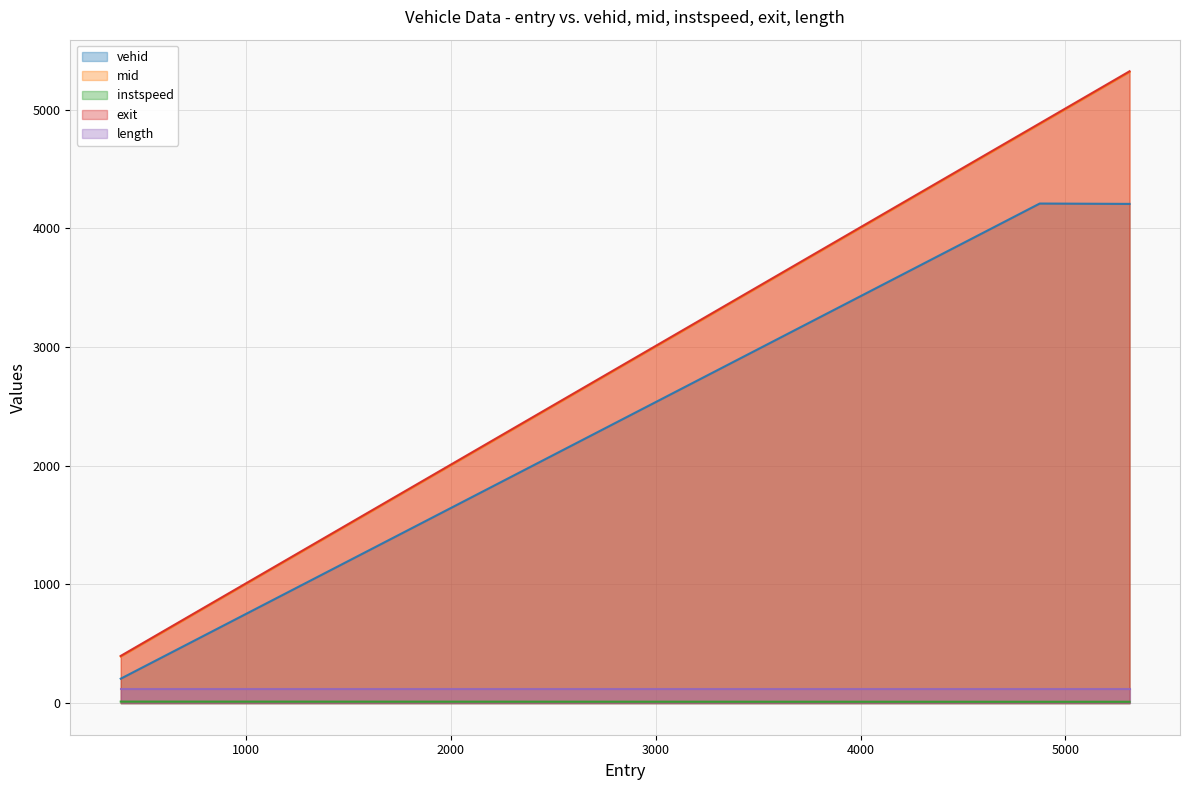

What is the difference between the maximum and second lowest values in the instspeed series?

1.4